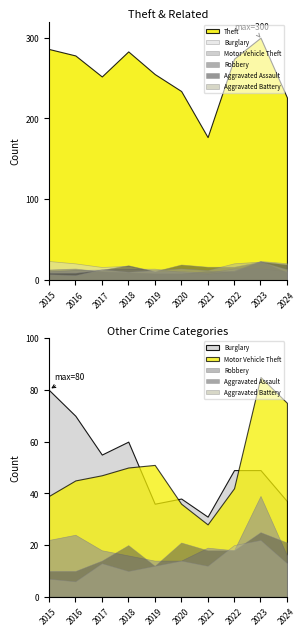

What is the minimum value for Burglary?

31